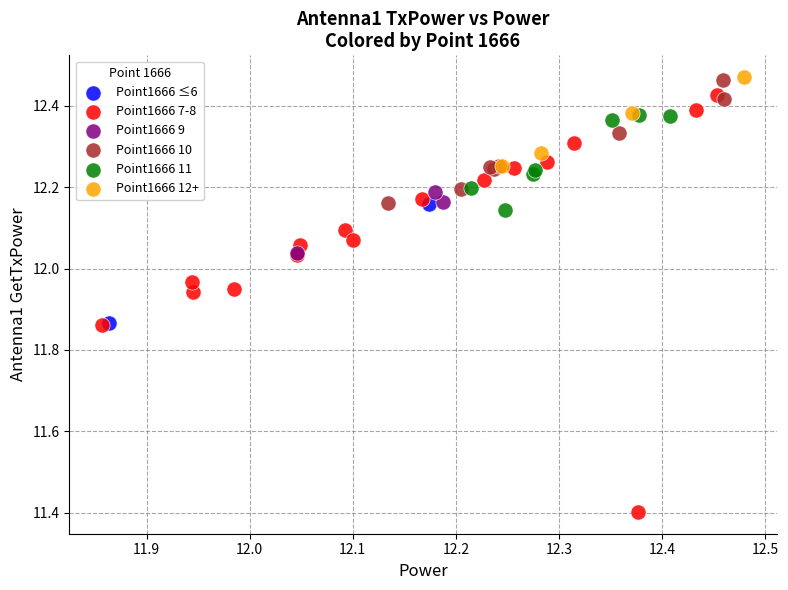

What are all the series names shown in the legend?

Point1666 ≤6, Point1666 7-8, Point1666 9, Point1666 10, Point1666 11, Point1666 12+